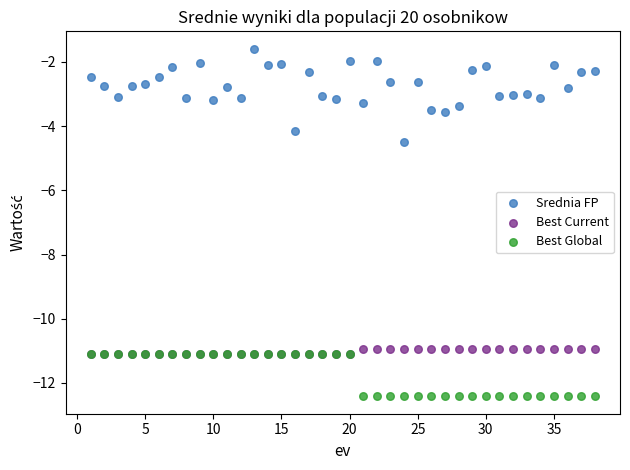

Across all series, what Y value is closest to -7?

-4.5